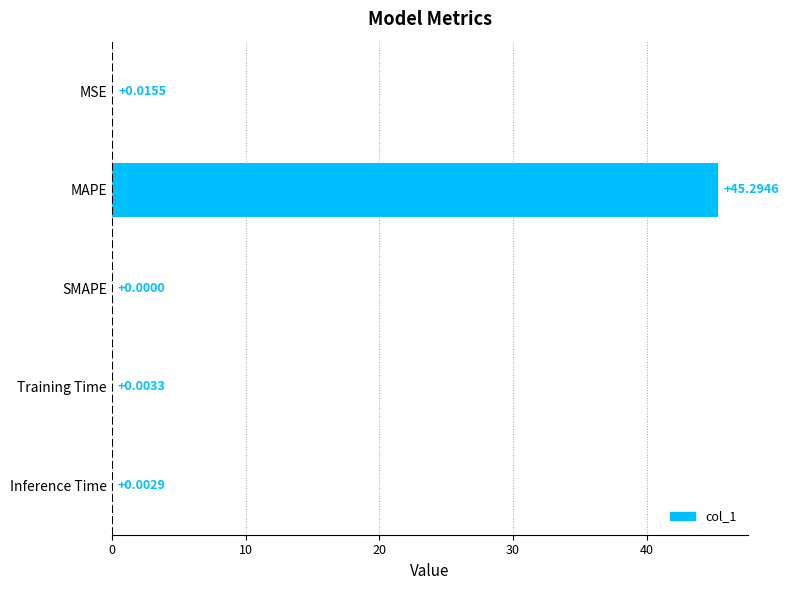

Which label corresponds to the largest value in the chart?

MAPE